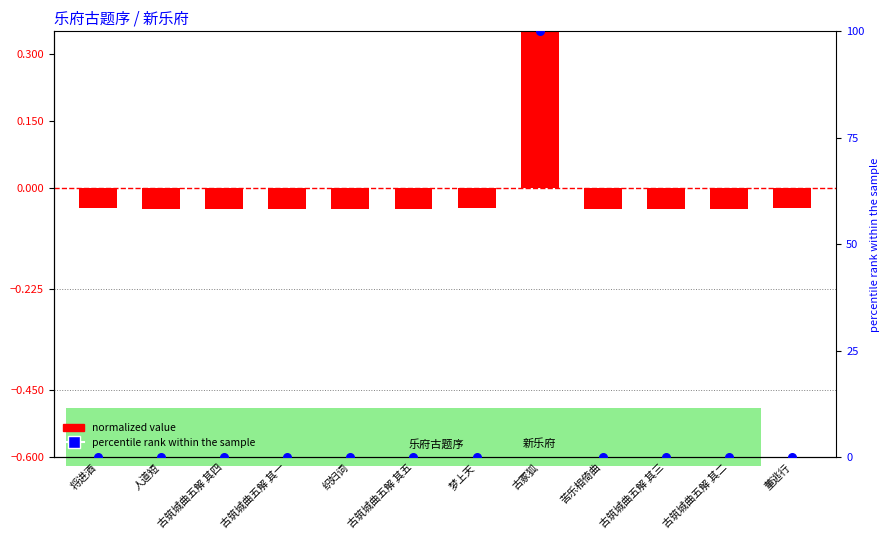

Which series reaches the maximum Y coordinate?

percentile rank within the sample